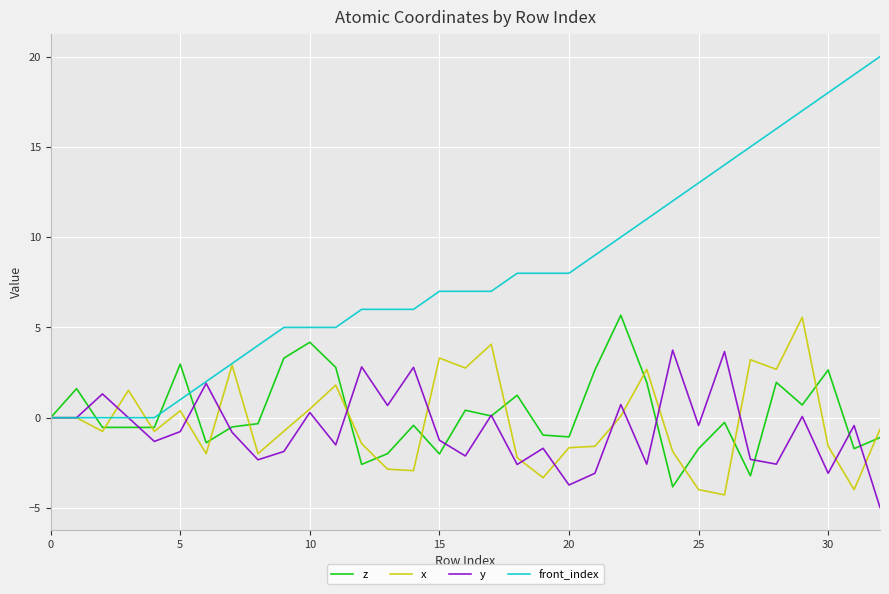

Which series has the largest range (max minus min)?

front_index